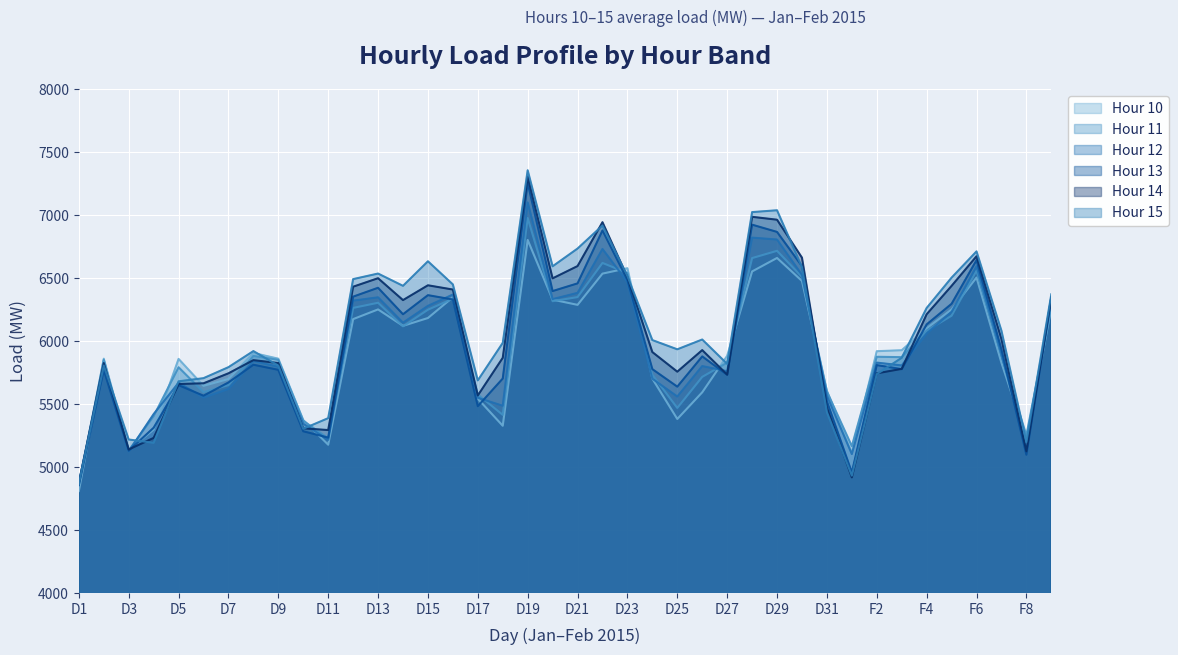

True or false: Hour 13 has more than 1 points higher than both neighbors.

True